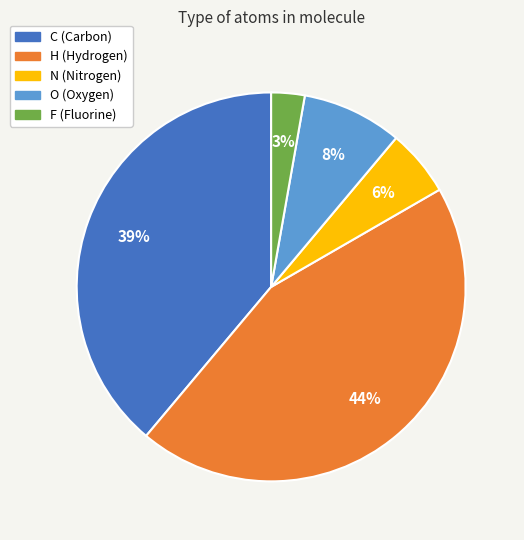

To the nearest percent, what percentage of the pie is F?

3%